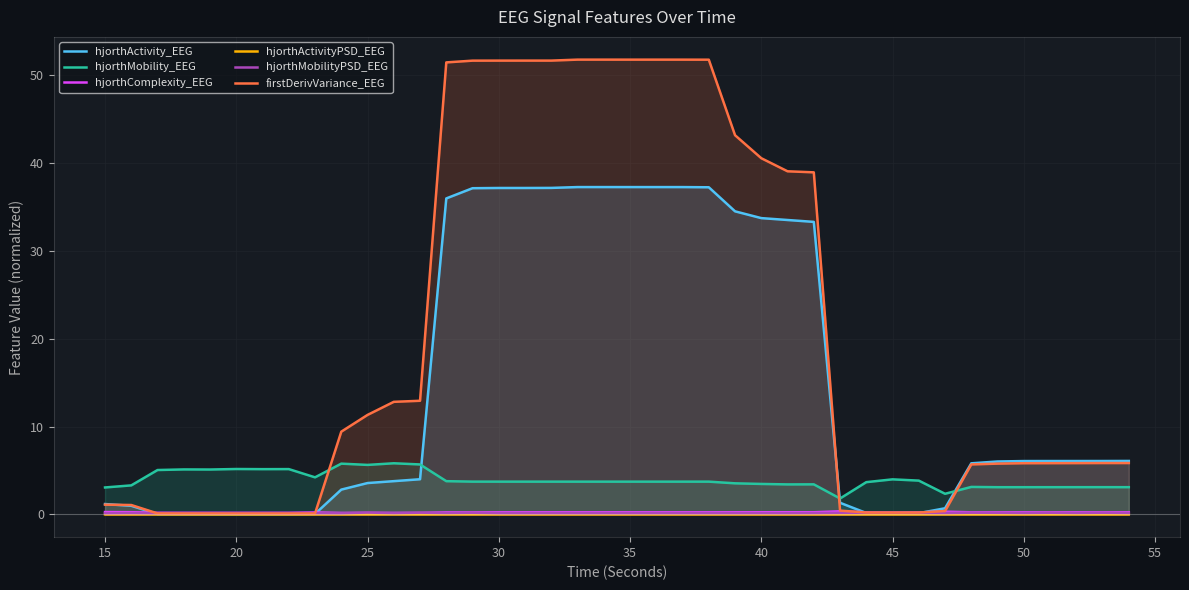

Which series has the widest spread of values?

firstDerivVariance_EEG